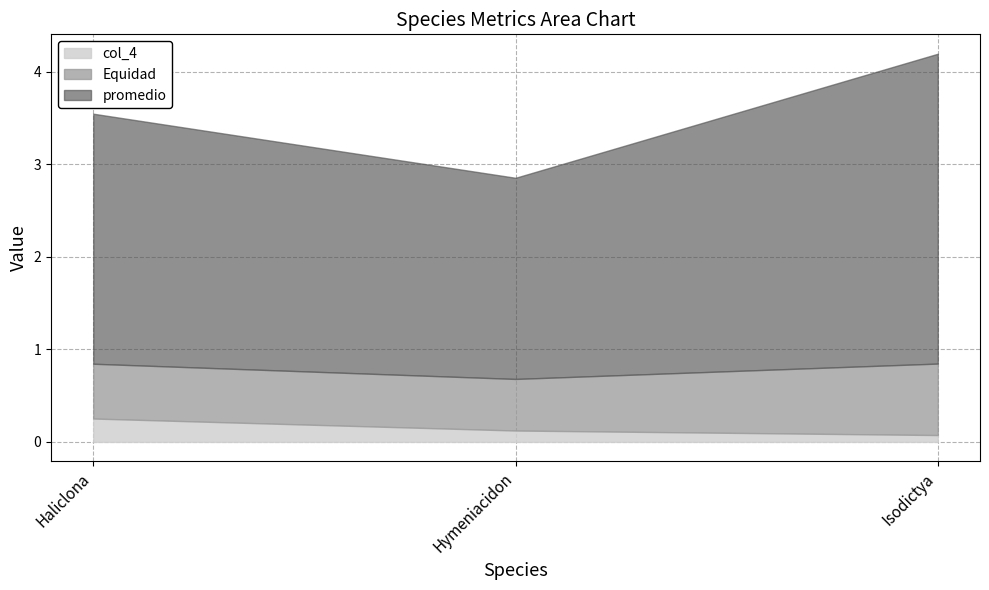

What is the label of the 1st point from the right?

Isodictya